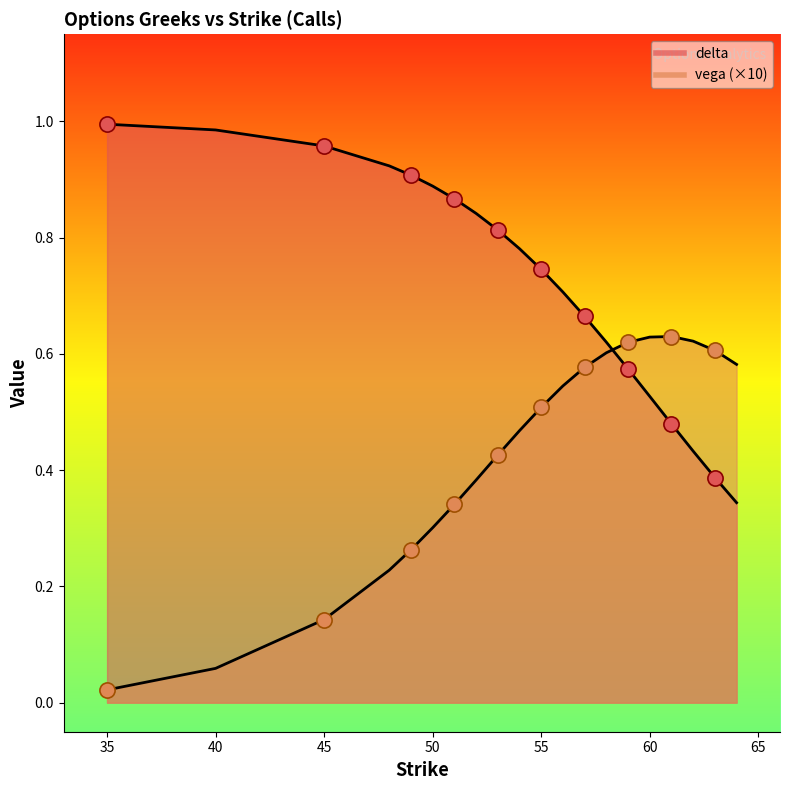

Which series reaches the minimum Y coordinate?

vega